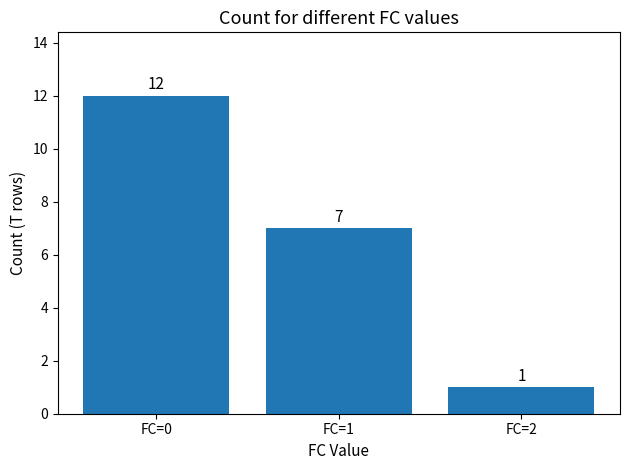

What is the sum of all values?

20